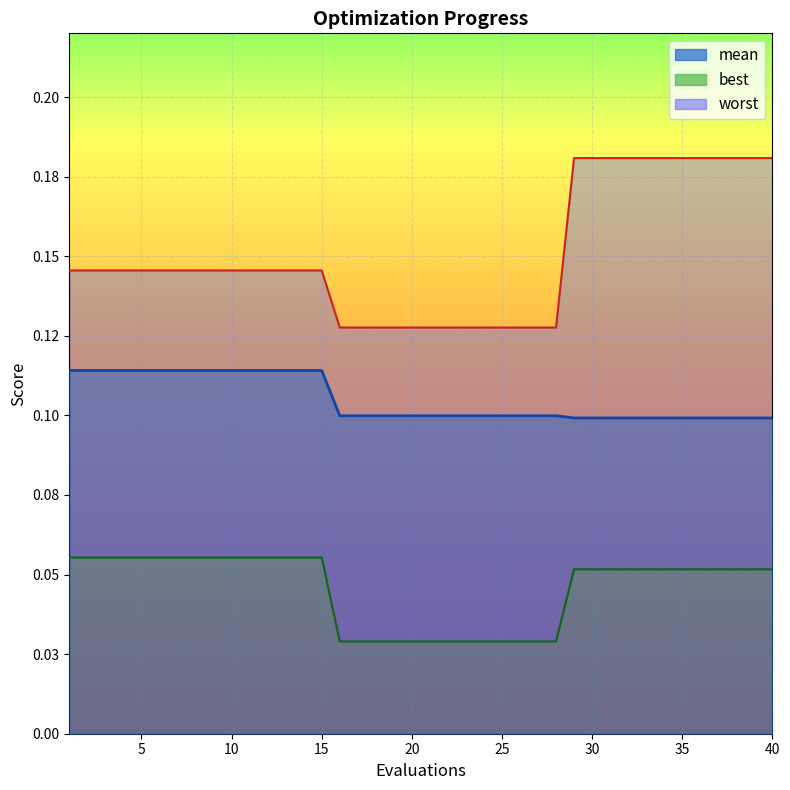

The value of best at 10 is 0.0. True or false?

False